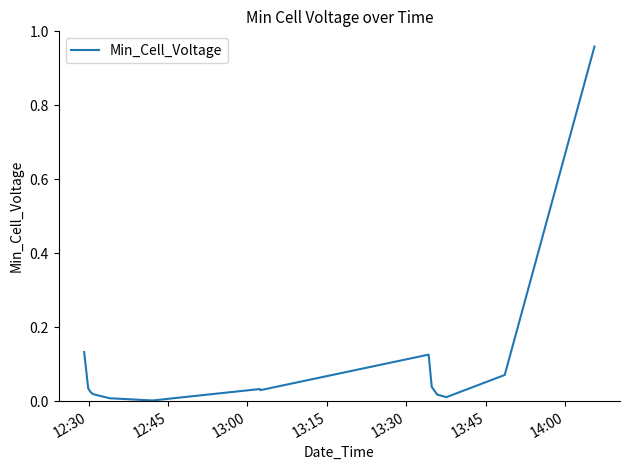

What is the sum of all values?

1.6